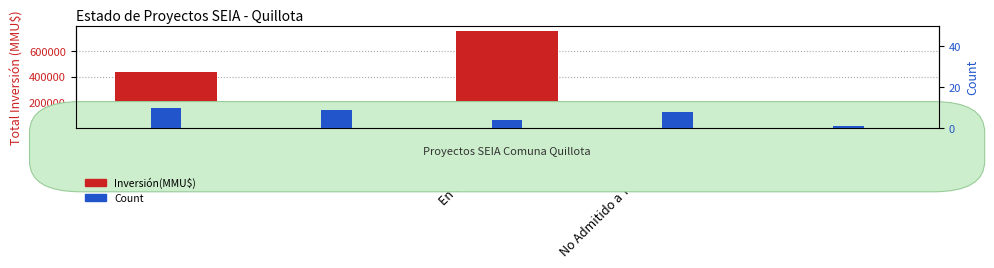

How many bars are there in total?

10